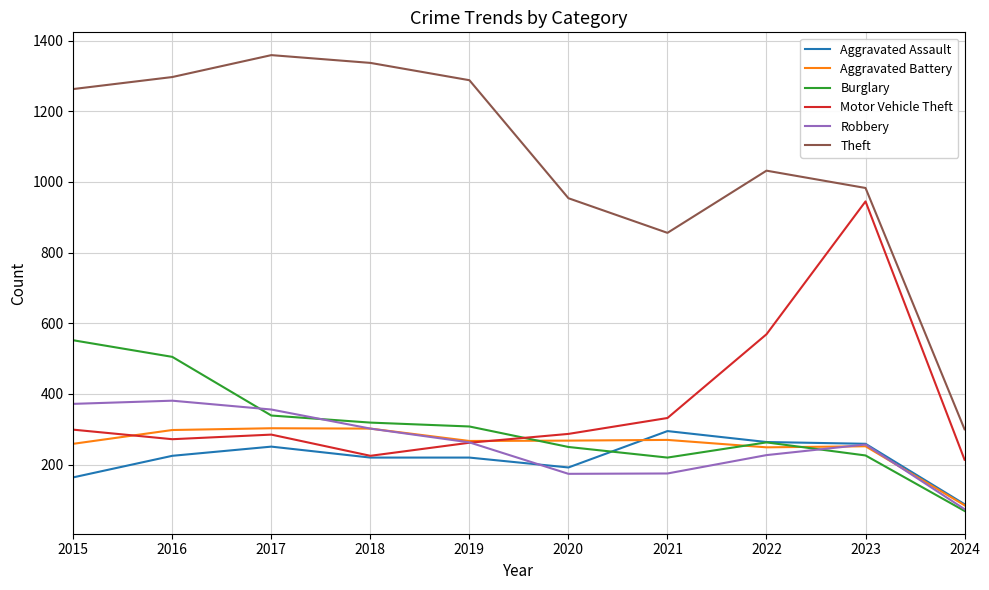

What are all the series names shown in the legend?

Aggravated Assault, Aggravated Battery, Burglary, Motor Vehicle Theft, Robbery, Theft